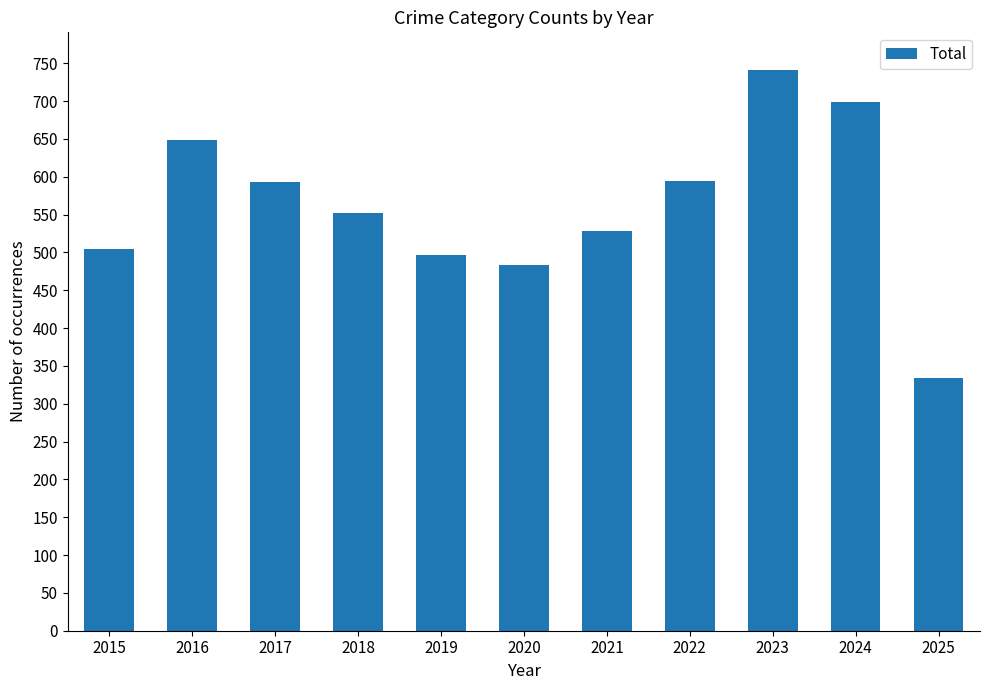

Is it true that the value at 2024 is 699?

True